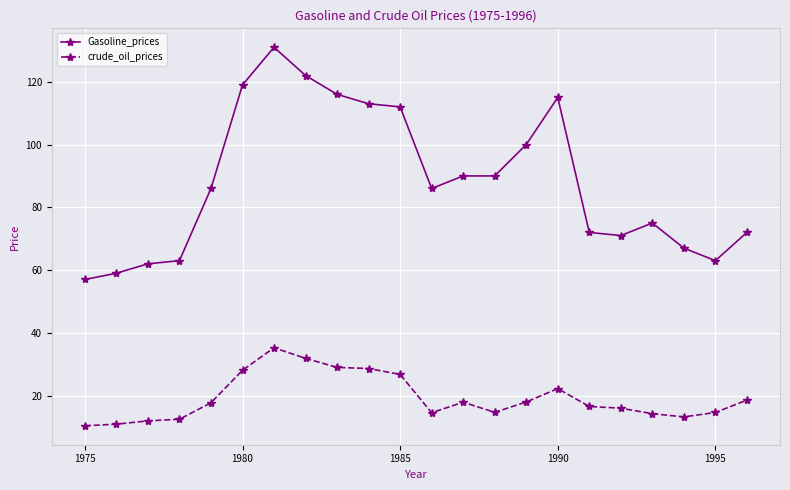

Does the chart have visible grid lines?

Yes